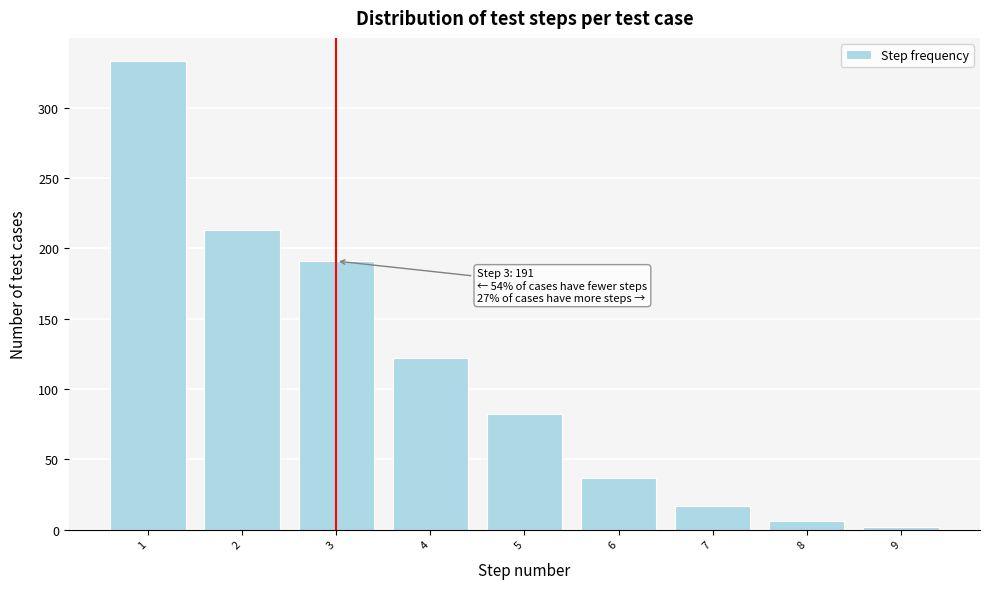

Reading left to right, what are all the values shown in this chart?

333	213	191	122	82	37	17	6	2